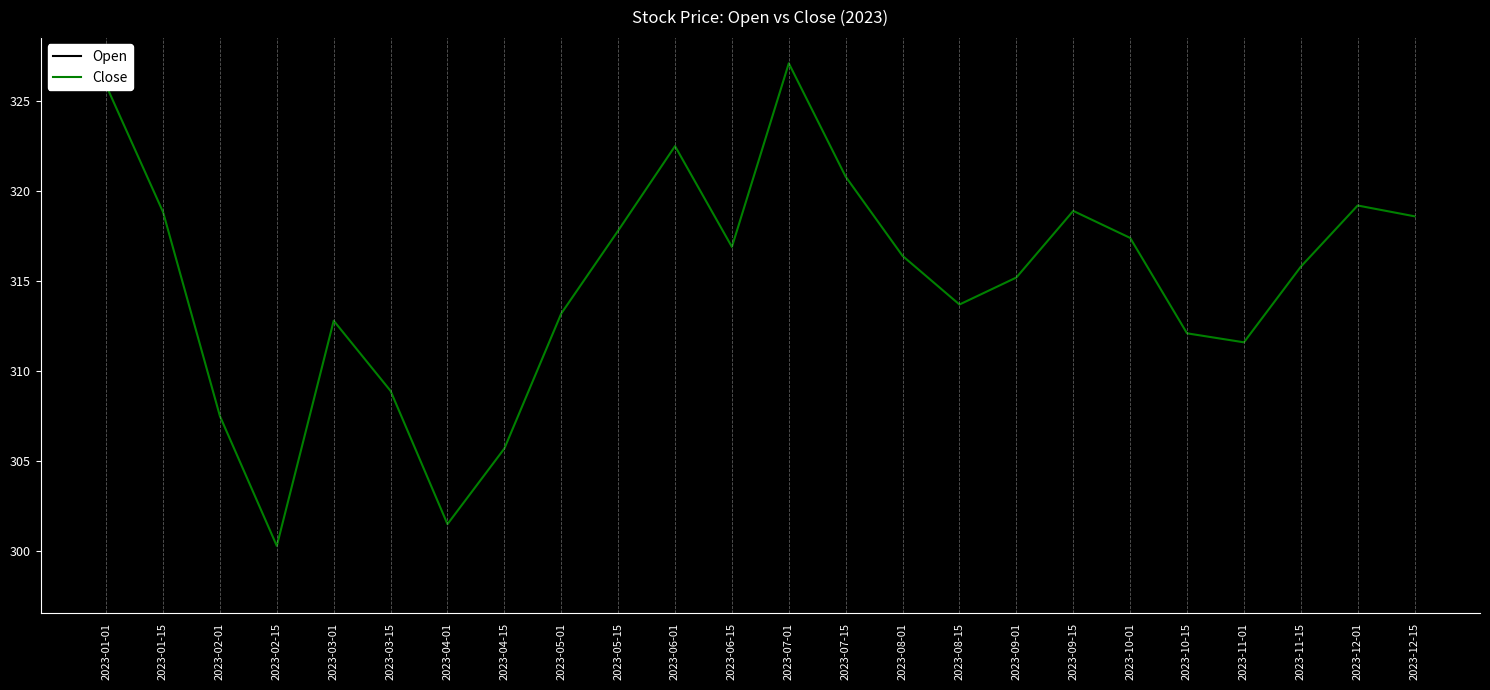

What are all the series names shown in the legend?

Open, Close